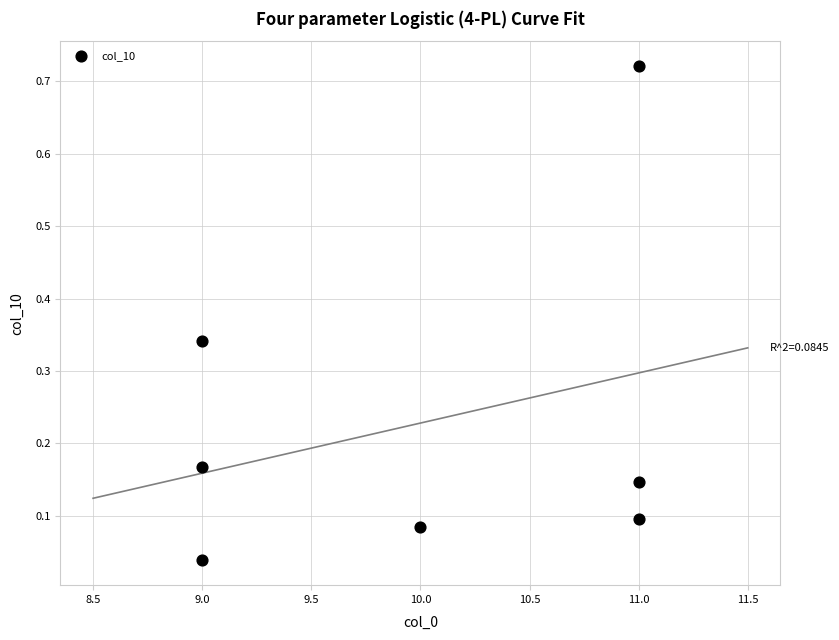

What is the average X value?

10.0